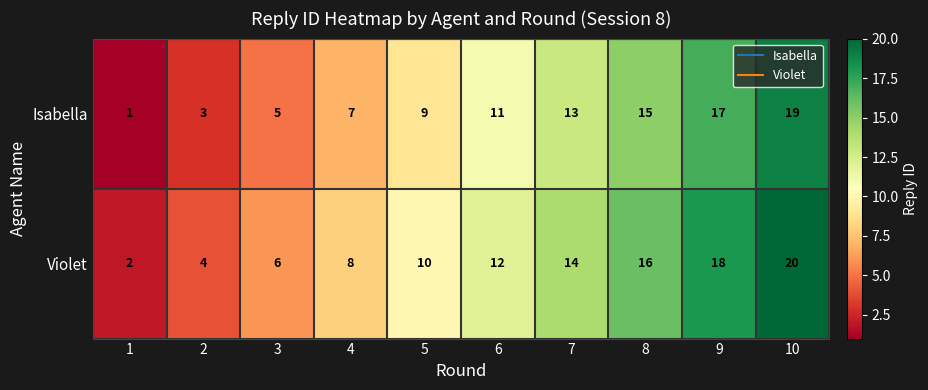

What is the difference between the maximum and second lowest values in the Violet series?

16